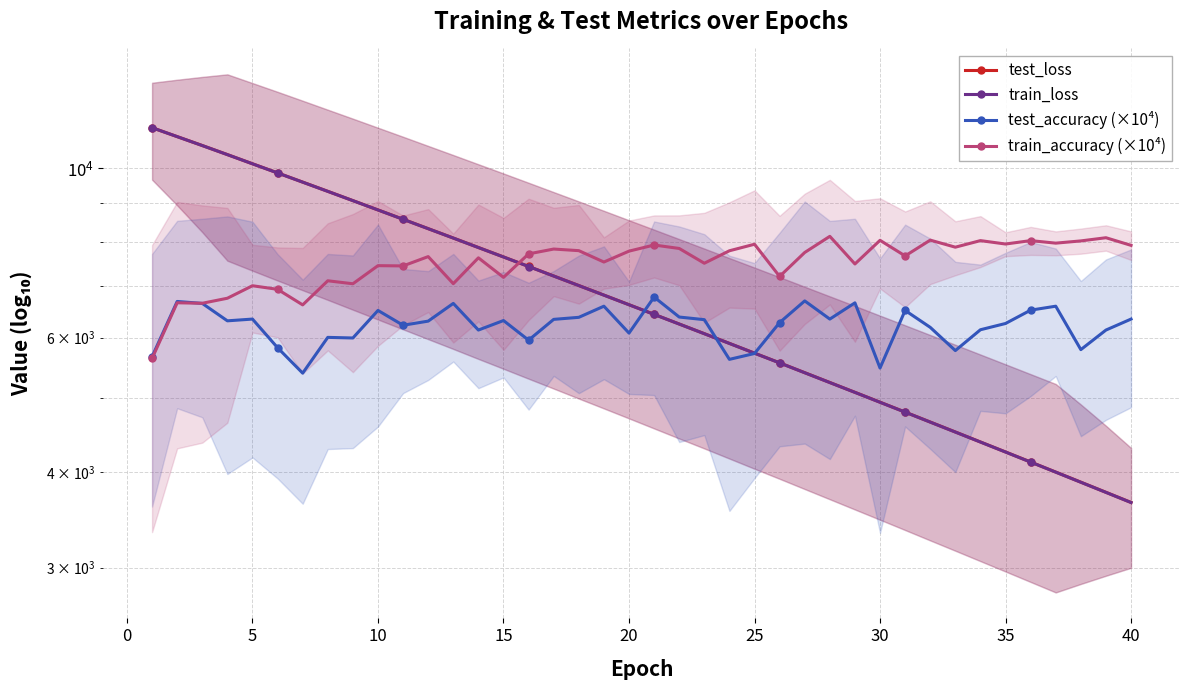

Is this an area chart (filled region under the line)?

No